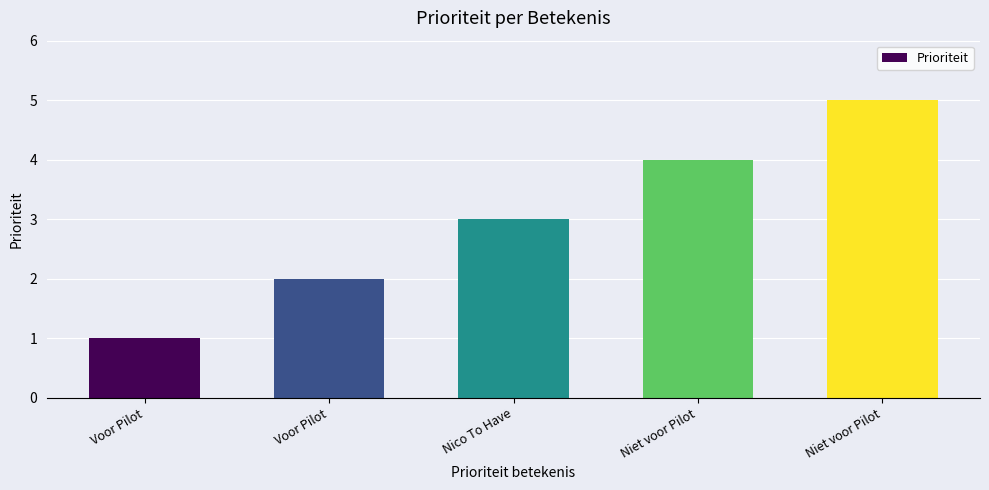

What is the change in value from Voor Pilot to Voor Pilot?

+1